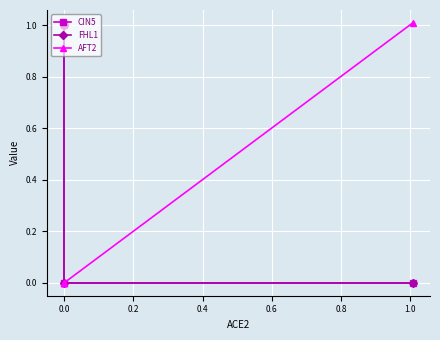

What is the highest value of the AFT2 series?

1.0